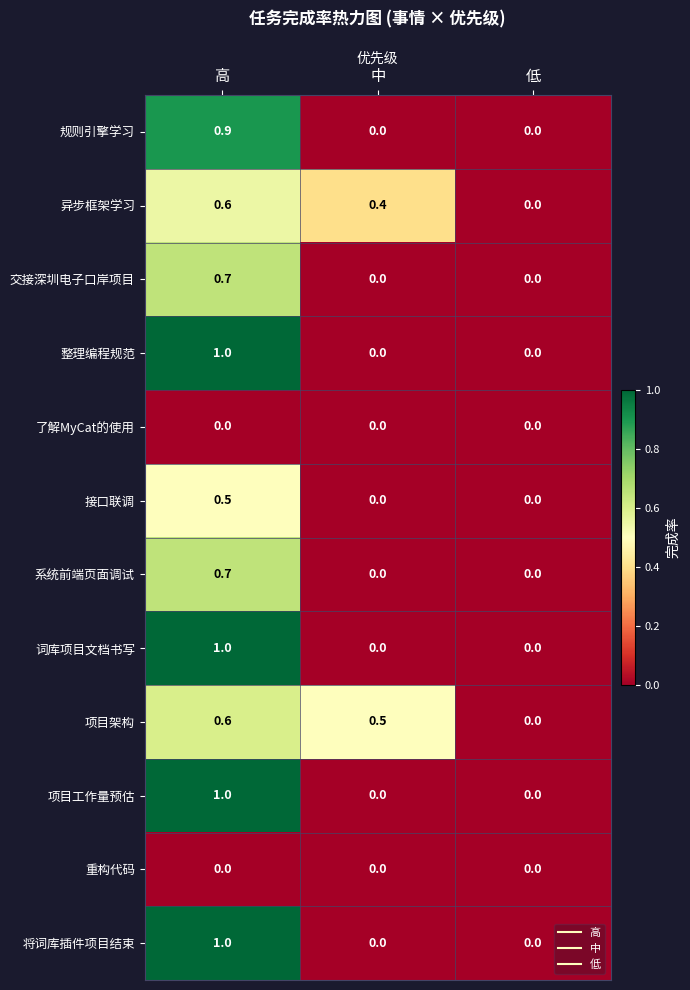

What is the difference between the highest and lowest values at 高?

1.0